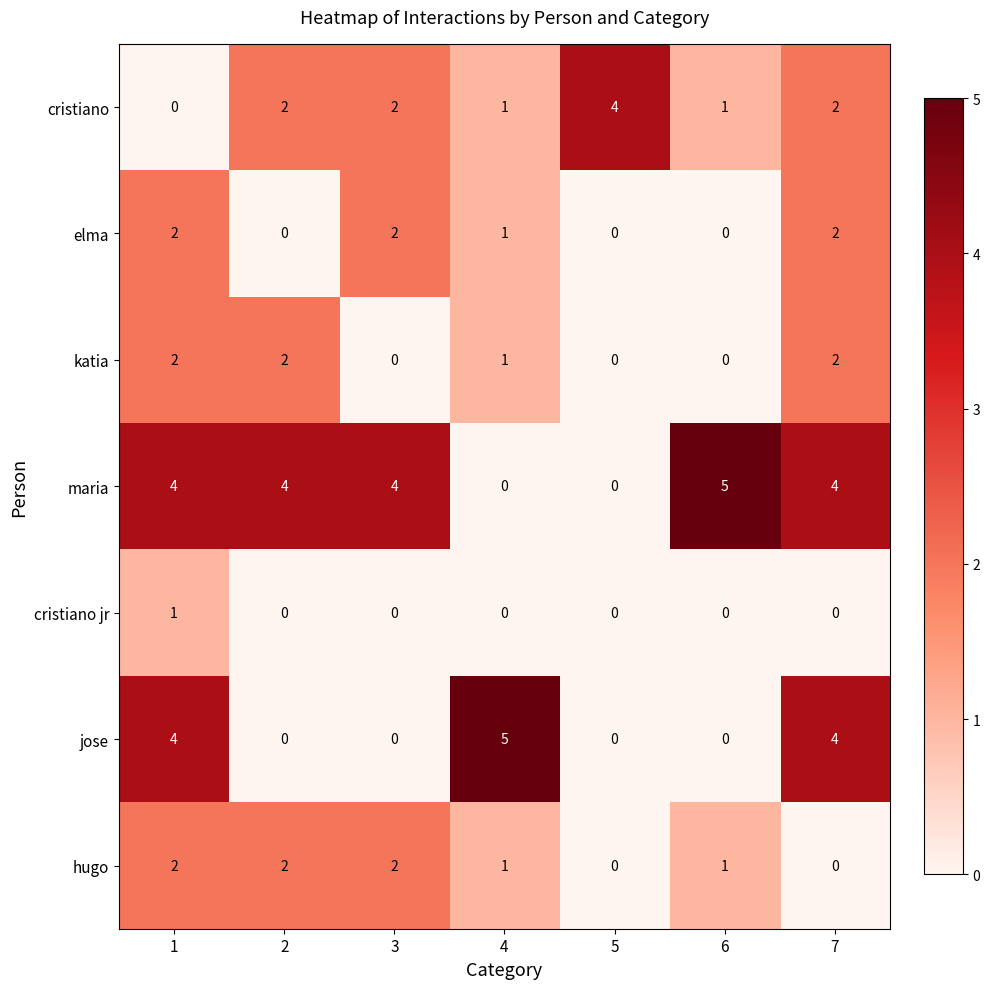

The value of elma at 5 is -1. True or false?

False